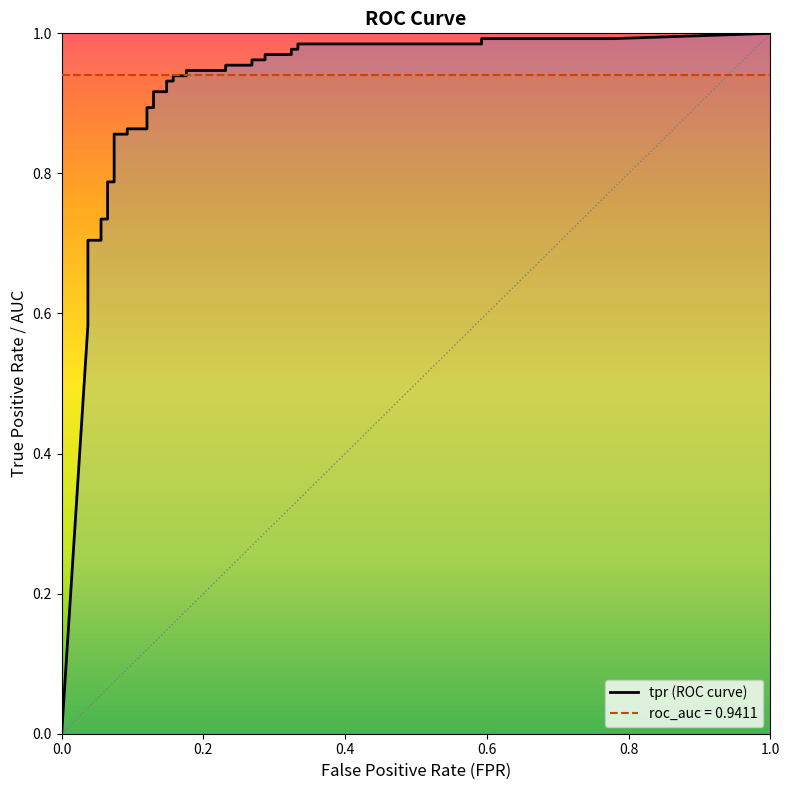

Is it true that tpr equals 0.3 at 25?

False